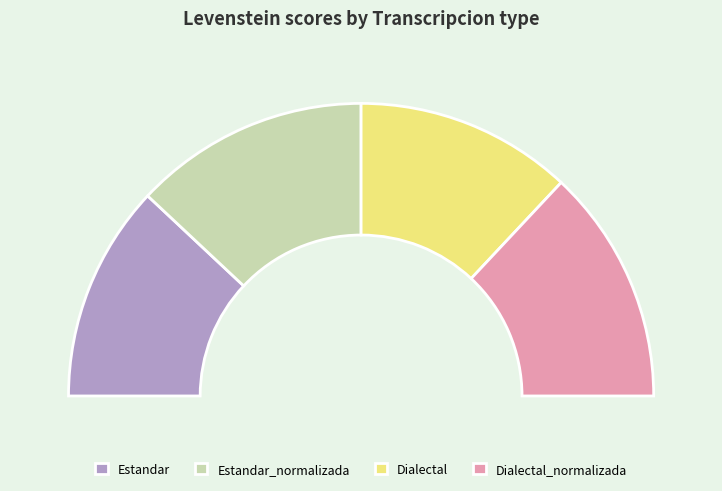

To the nearest percent, what portion does Estandar_normalizada represent?

26%